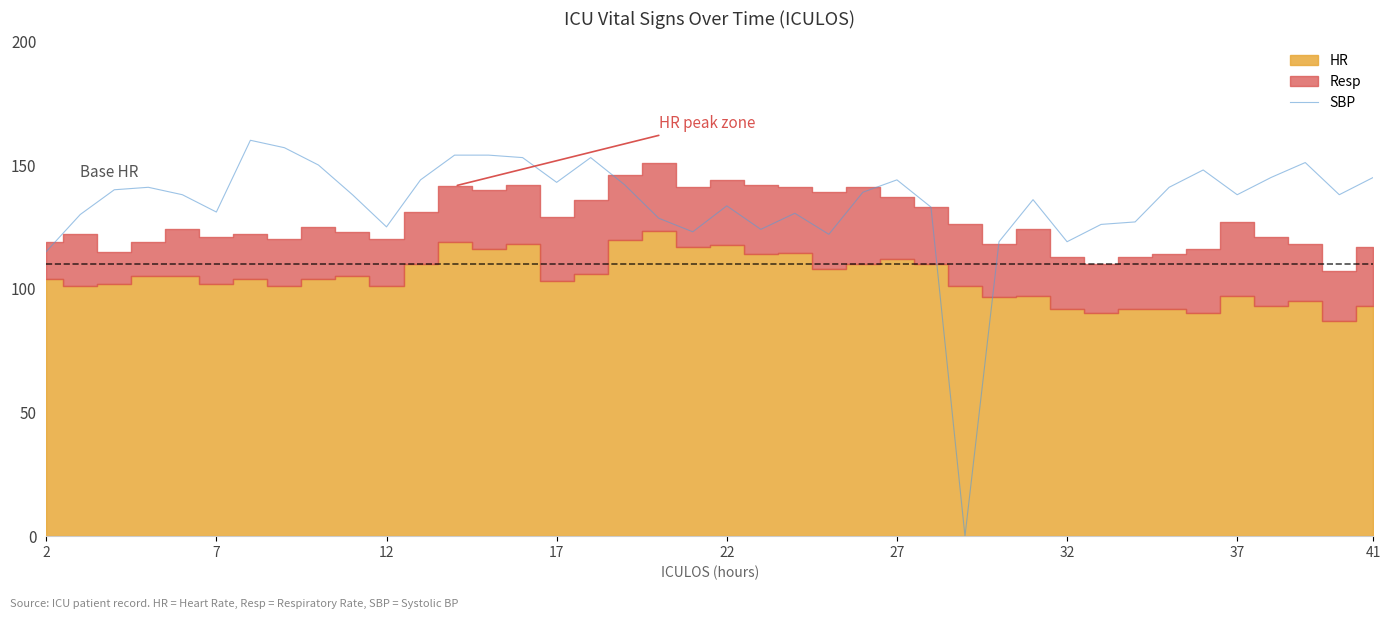

The chart shows a value of 48.3 at 21. True or false?

False